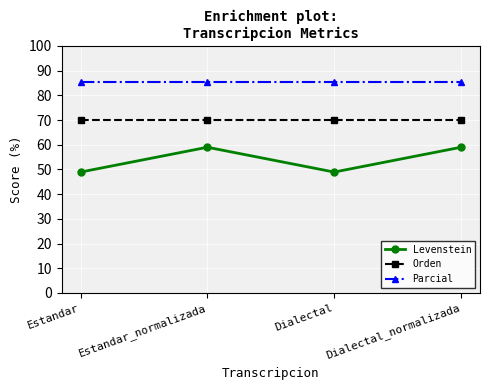

What value does the Parcial series have at Dialectal_normalizada?

85.2